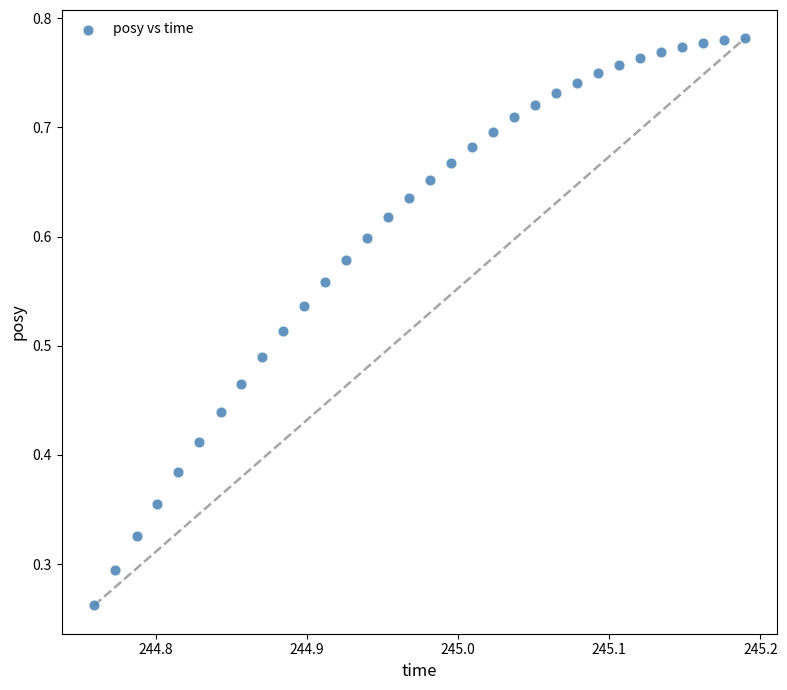

Count the number of points in this scatter plot.

32